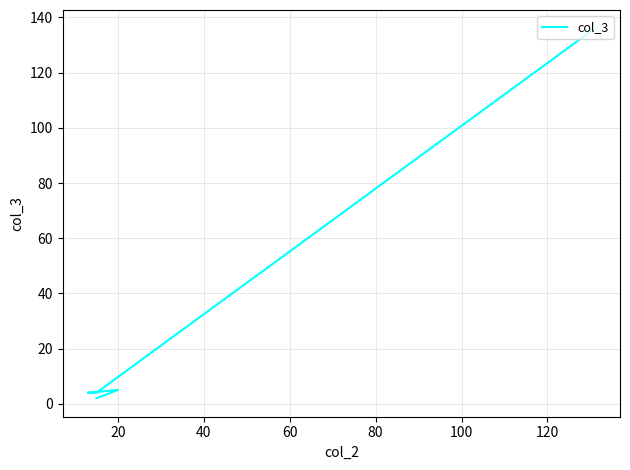

What is the sum of the values at 20 and 60?

9